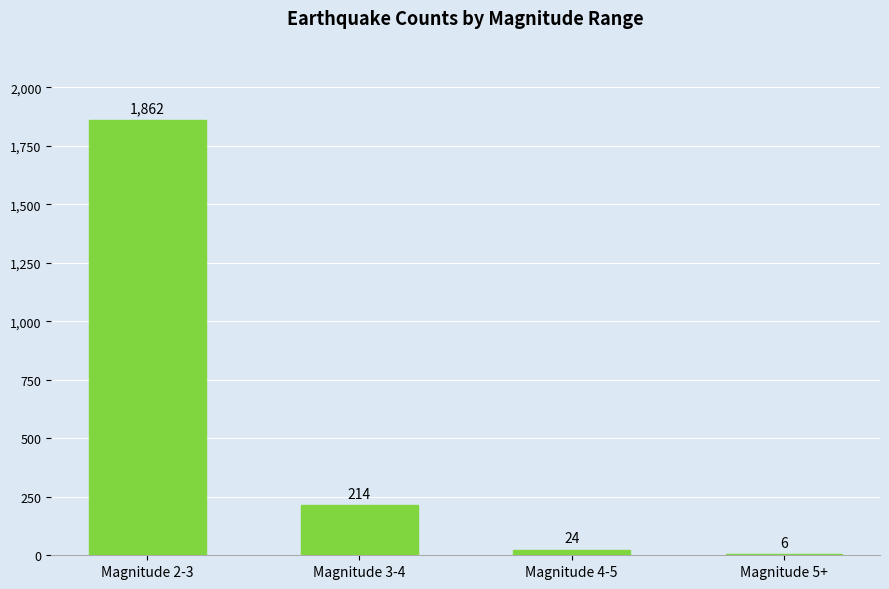

Which has a higher value, Magnitude 2-3 or Magnitude 3-4?

Magnitude 2-3